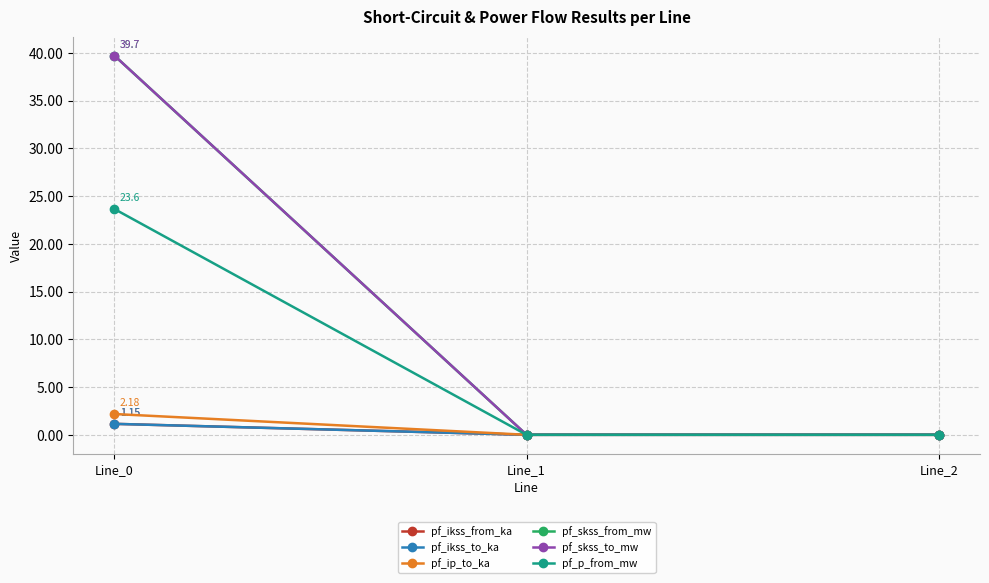

True or false: pf_p_from_mw has a value of 0.0 at Line_1.

True